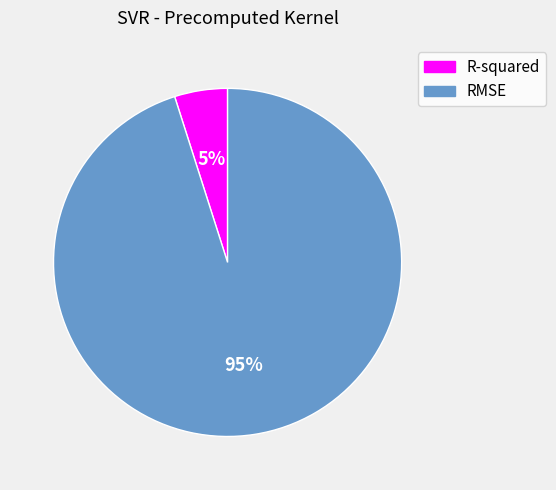

Is it true that RMSE is 95% of the pie?

True